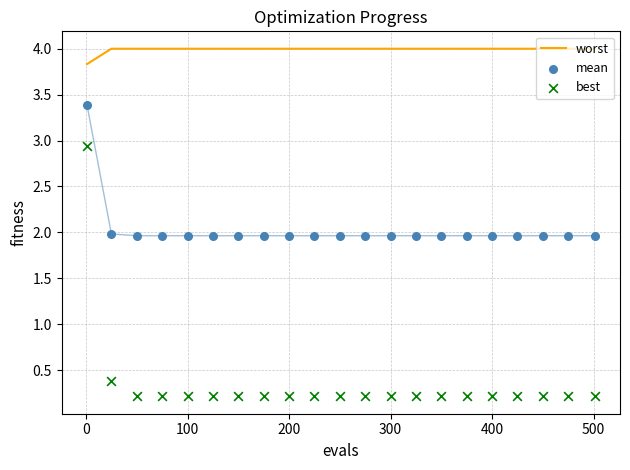

Which series has the largest total across all categories?

worst